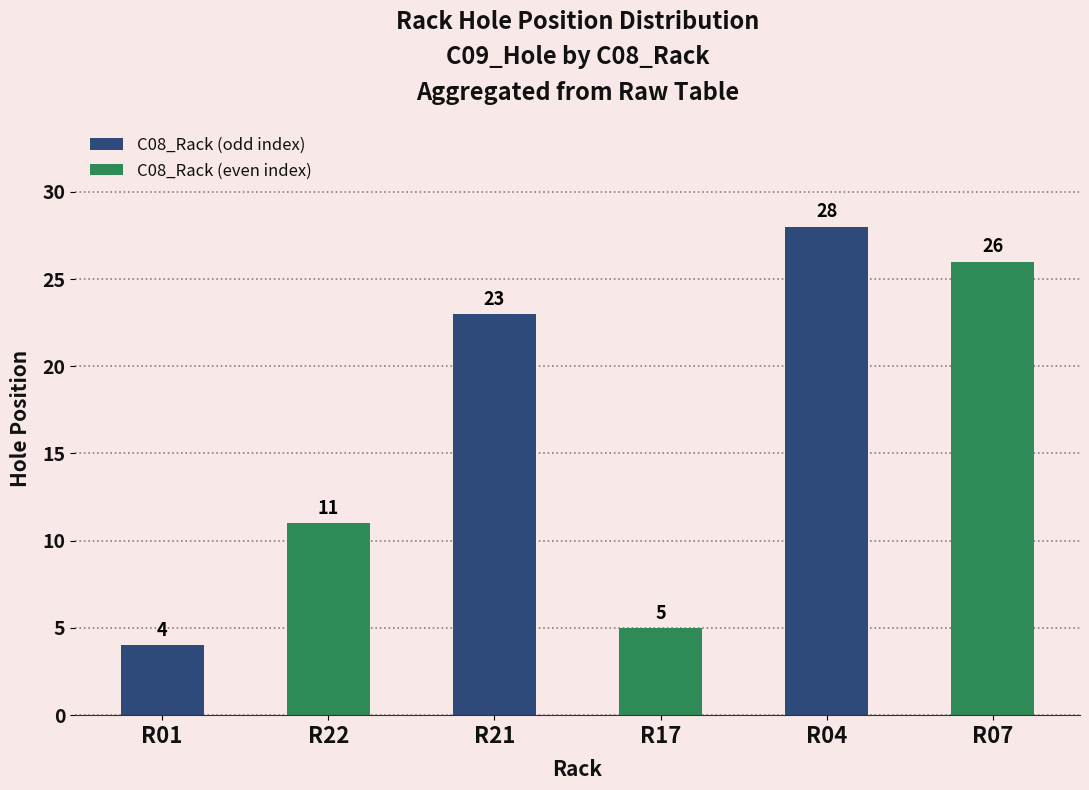

Approximately how many times larger is the value at R17 compared to R22?

0.5